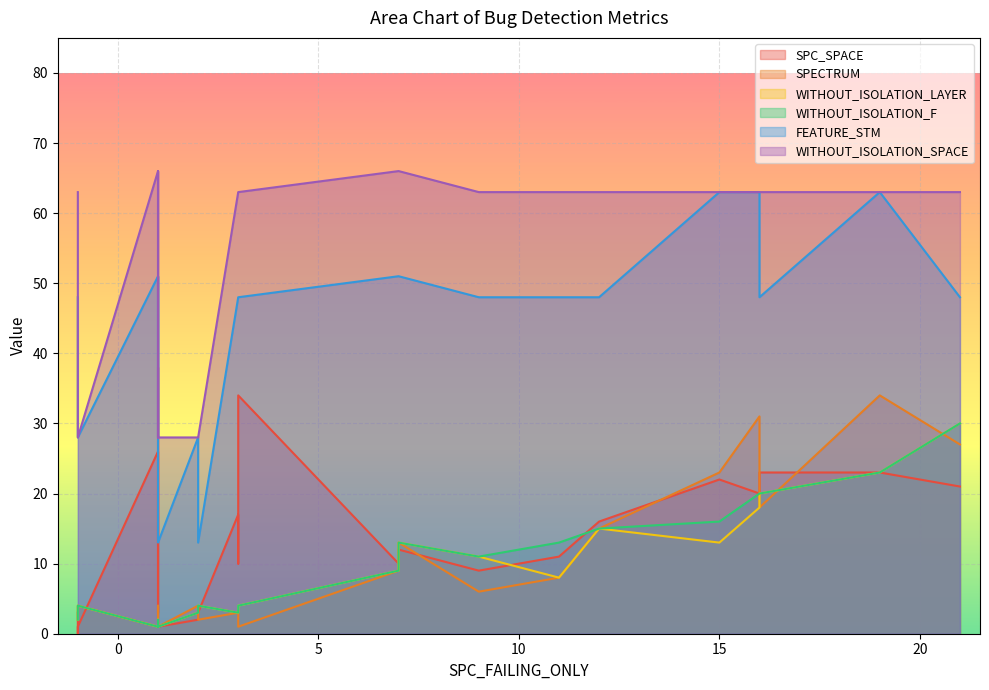

What are all the series names shown in the legend?

SPC_SPACE, SPECTRUM, WITHOUT_ISOLATION_LAYER, WITHOUT_ISOLATION_F, FEATURE_STM, WITHOUT_ISOLATION_SPACE